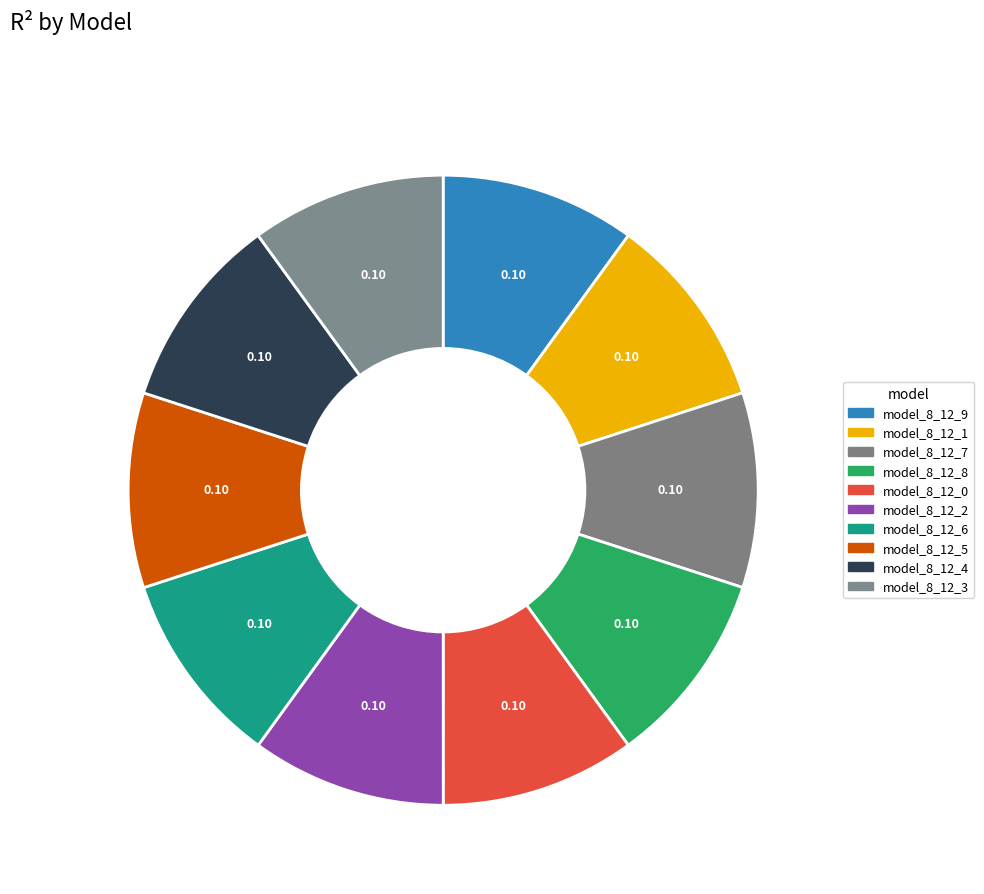

How many segments does this pie chart have?

10